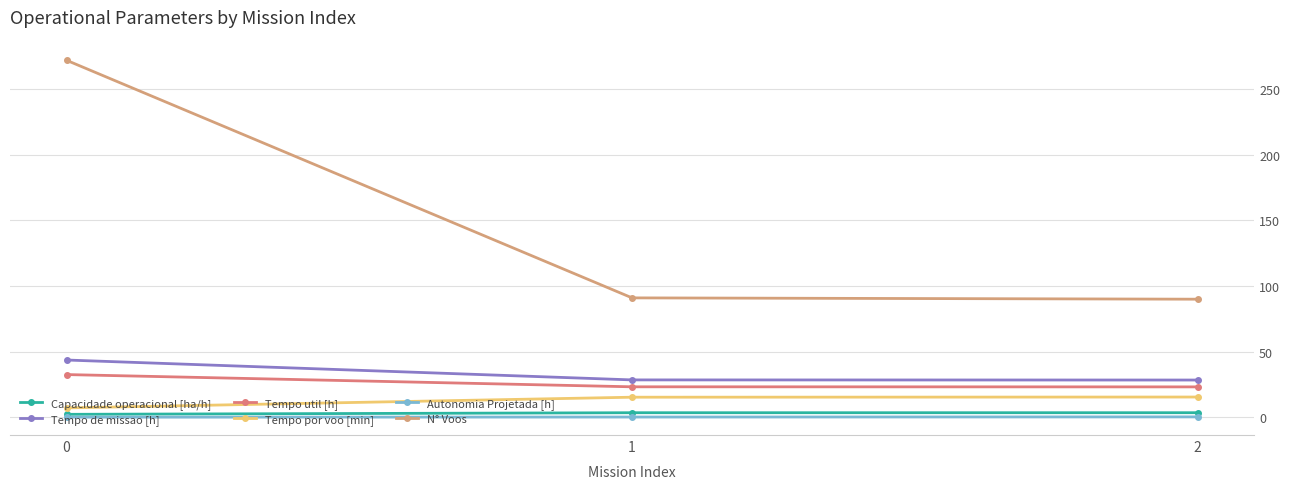

Read the Tempo por voo [min] value at 1.

15.3